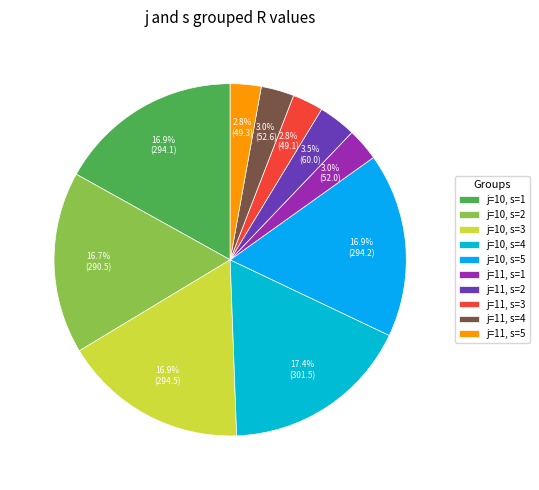

To the nearest percent, what percentage of the pie is j=11, s=4?

3%